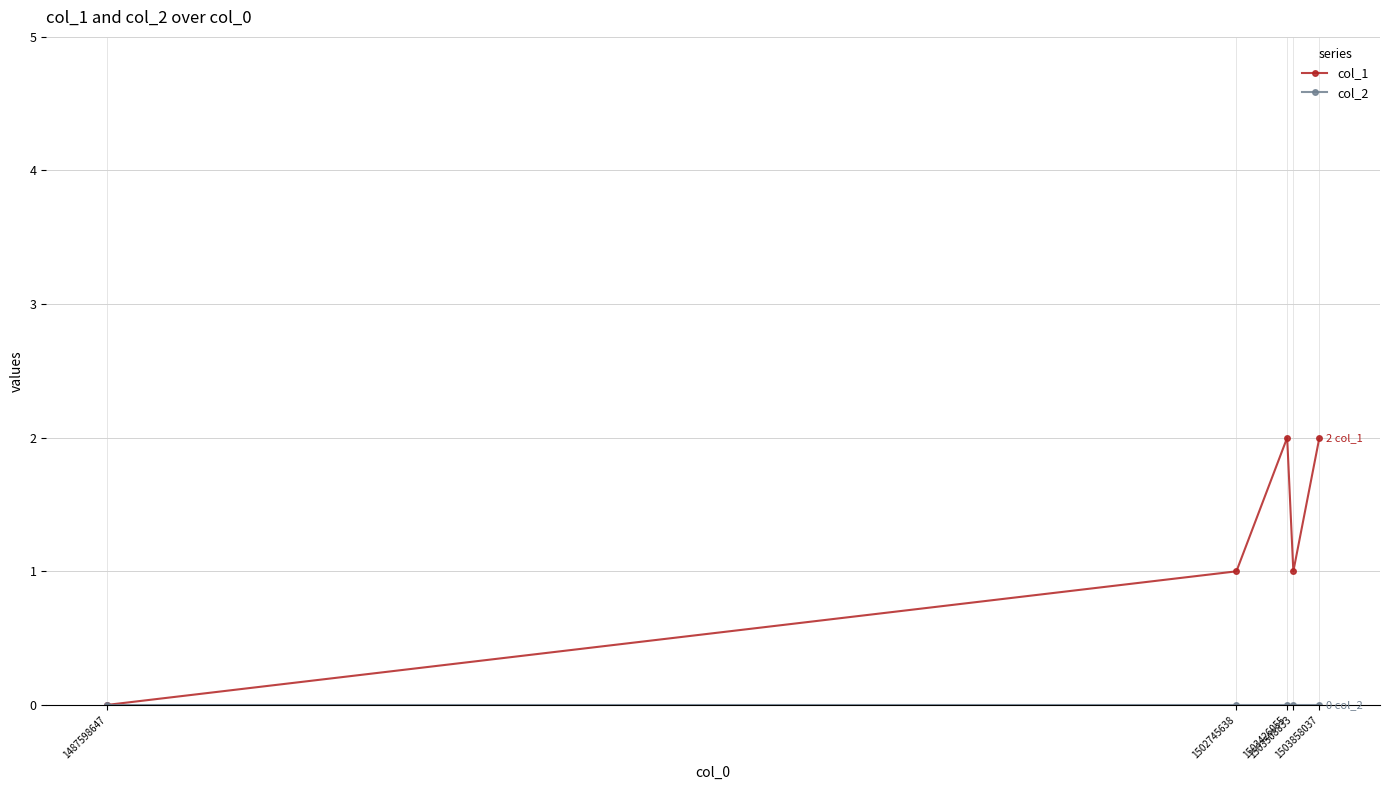

Which series has the largest total across all categories?

col_1